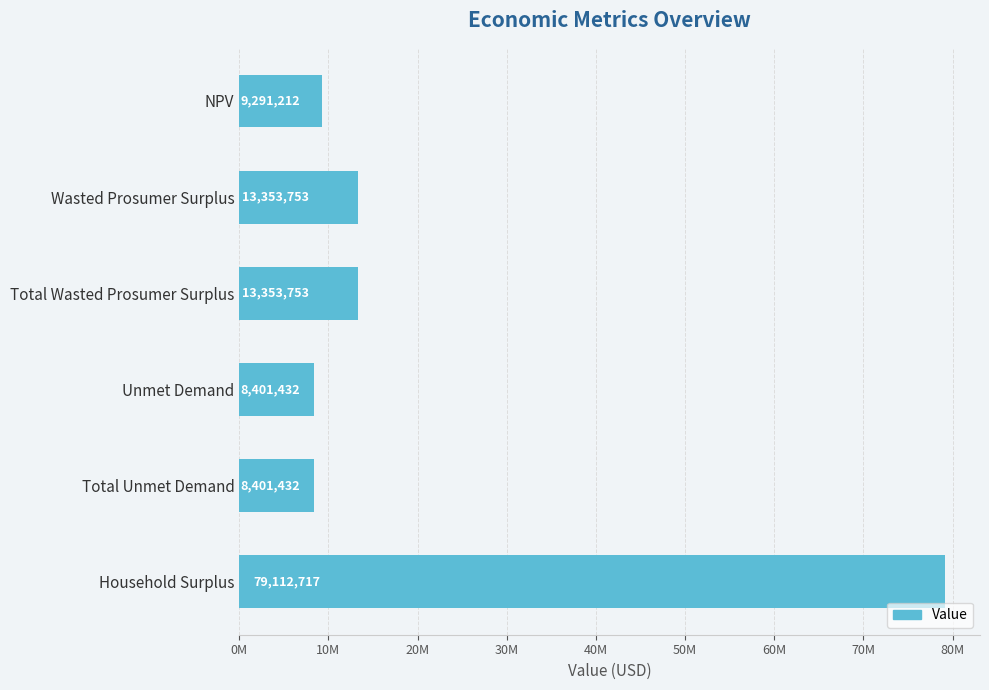

What is the minimum value shown in the chart?

8401432.4